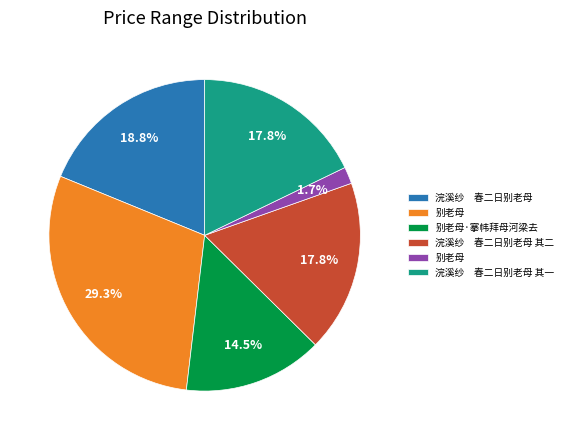

Does any single category account for the majority?

No